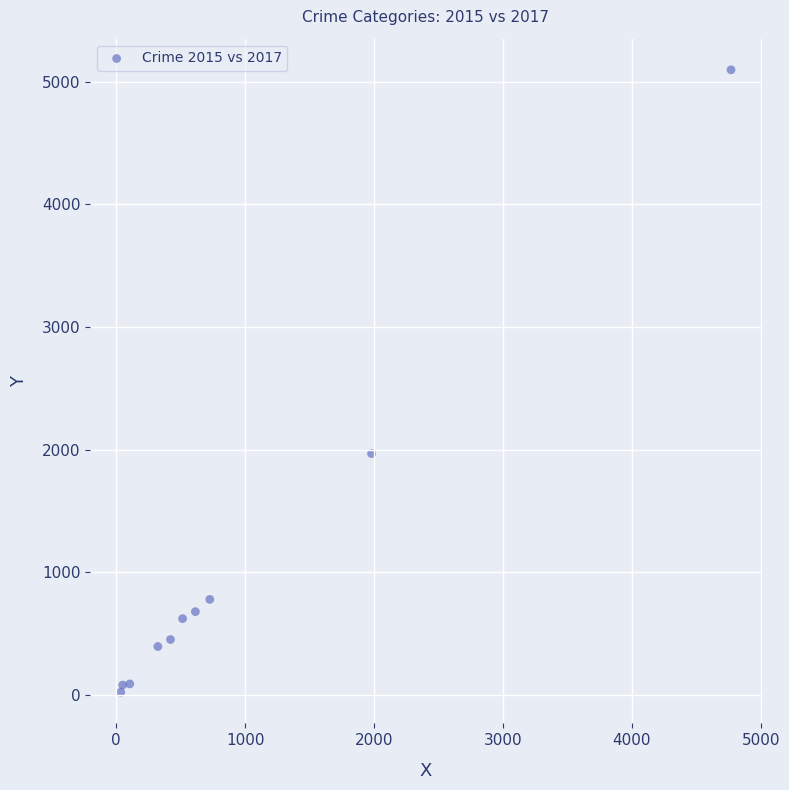

What Y value in the scatter plot is closest to 2559?

1968